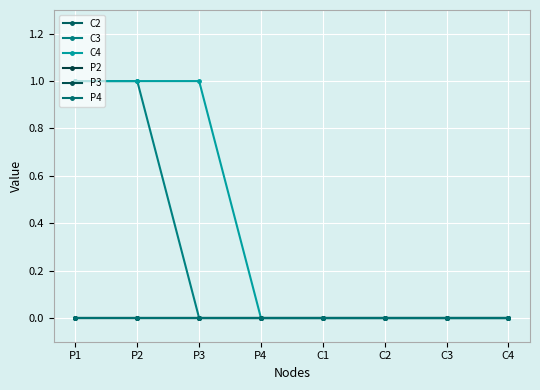

Is this an area chart (filled region under the line)?

No